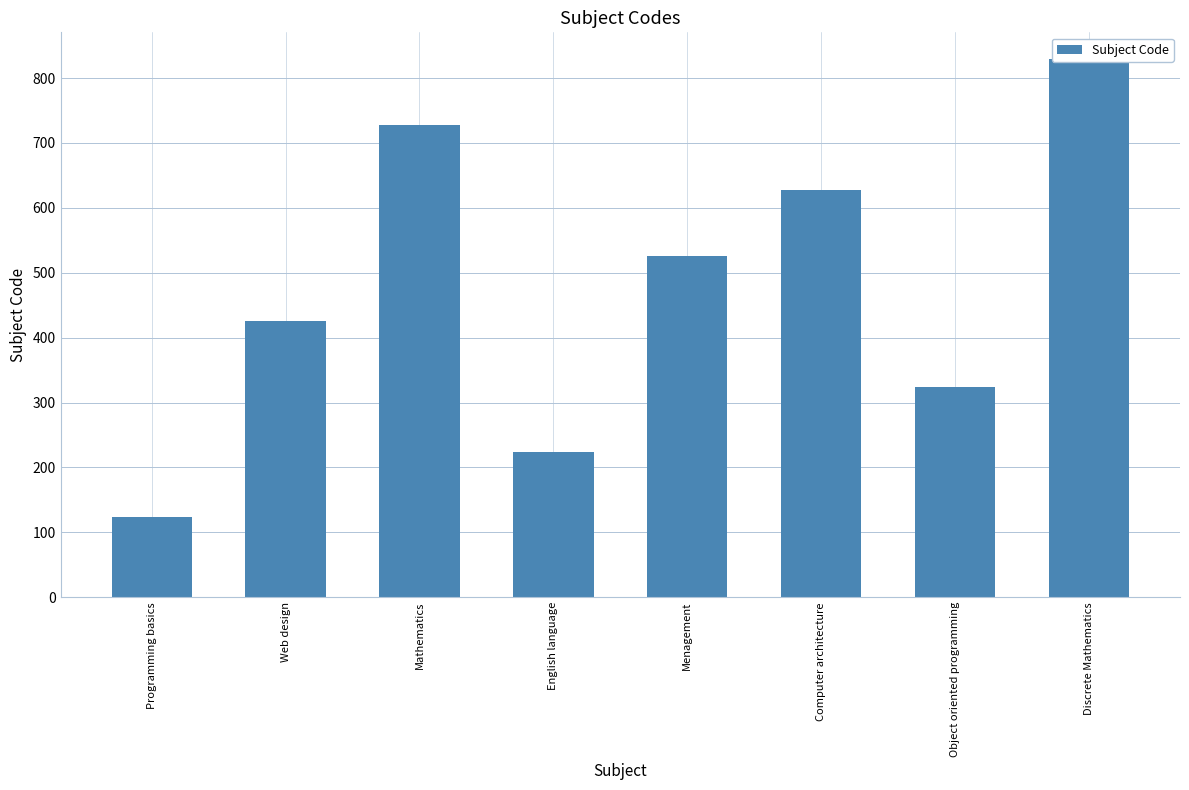

What position from the right is Discrete Mathematics?

1